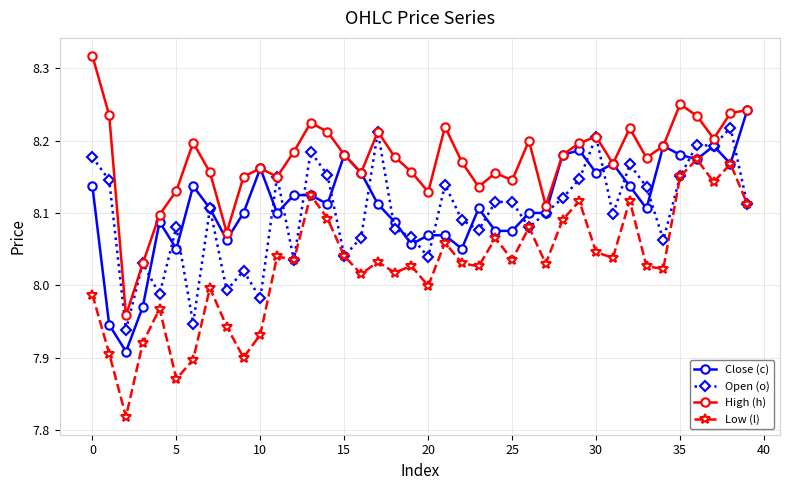

True or false: High (h) and Low (l) intersect in this chart.

False